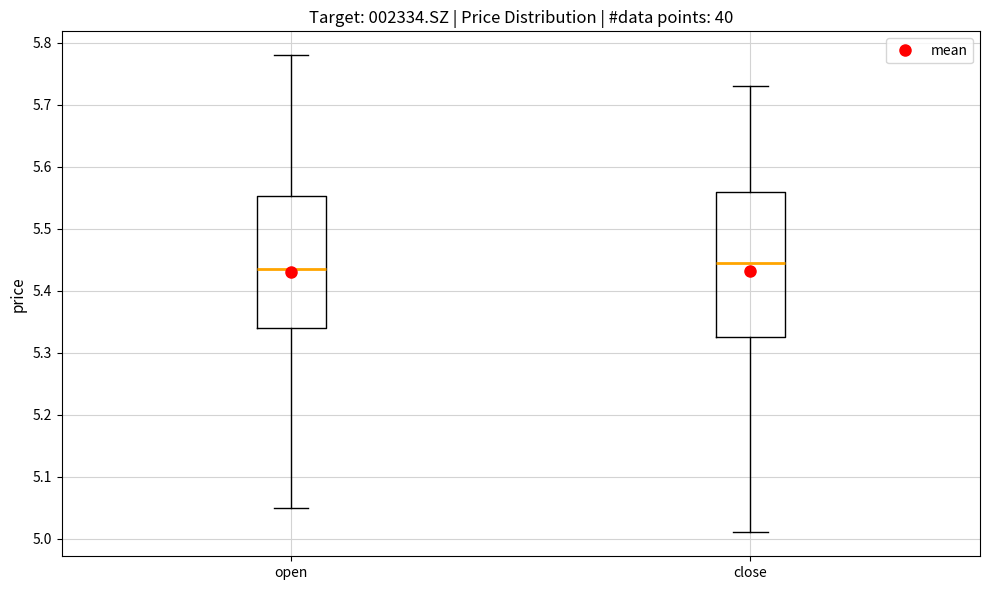

Reading left to right, transcribe this box plot: for each box, give where its median line is, the range the box spans, and where its two whiskers end, as read against the y-axis. The values are not printed on the chart, so give them approximately, as read against the axis.

open: median 5.44, box 5.34 to 5.55, whiskers 5.05 to 5.78
close: median 5.45, box 5.33 to 5.56, whiskers 5.01 to 5.73